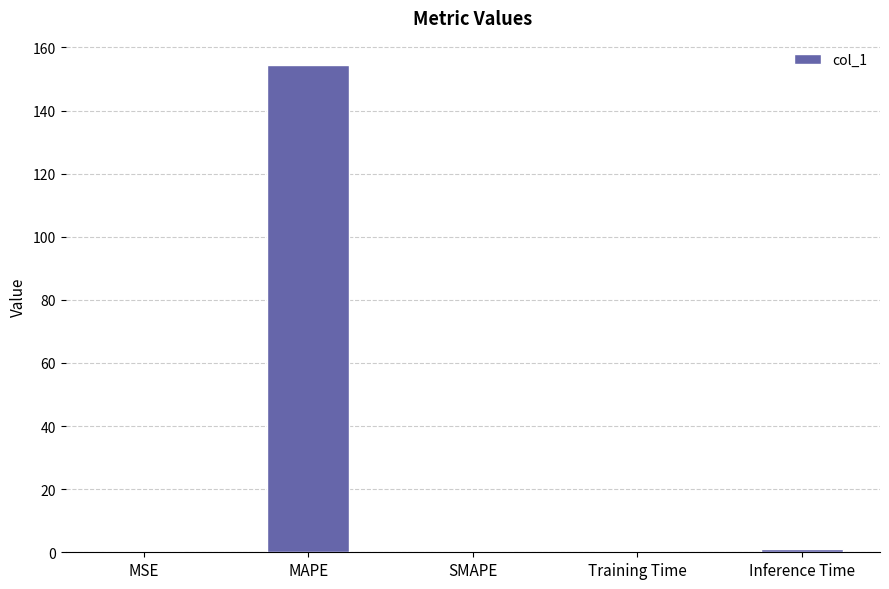

Does the chart contain stacked bars?

No